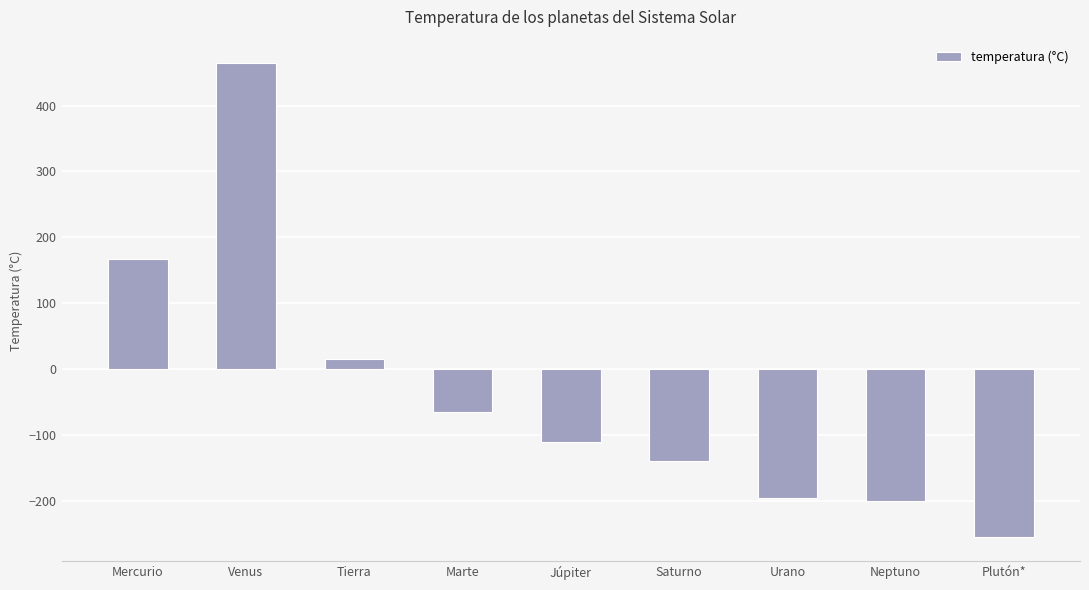

Reading left to right, extract all data points from this chart.

Mercurio=167	Venus=464	Tierra=15	Marte=-65	Júpiter=-110	Saturno=-140	Urano=-195	Neptuno=-200	Plutón*=-255